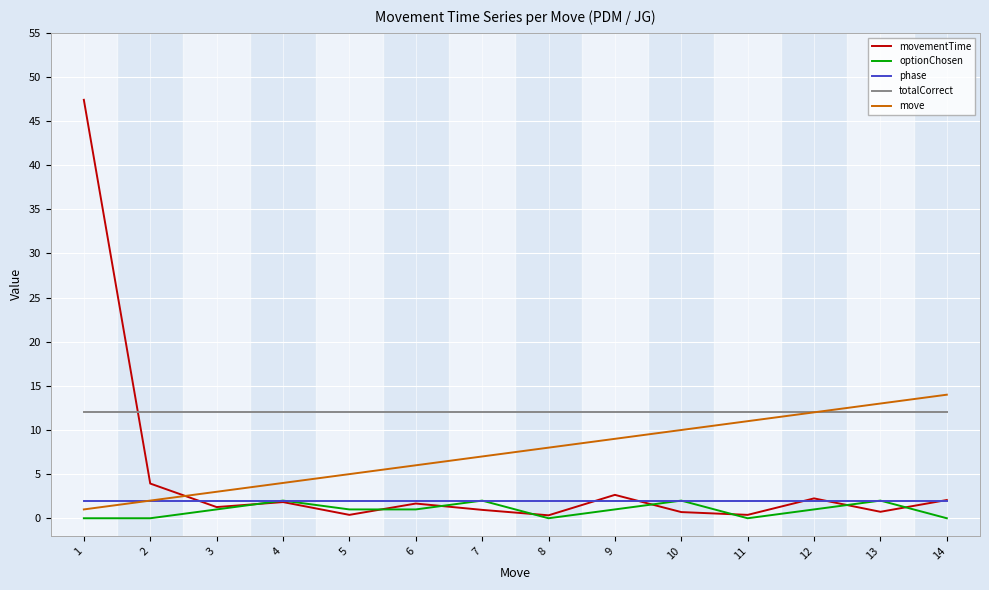

What is the greatest value displayed?

47.4